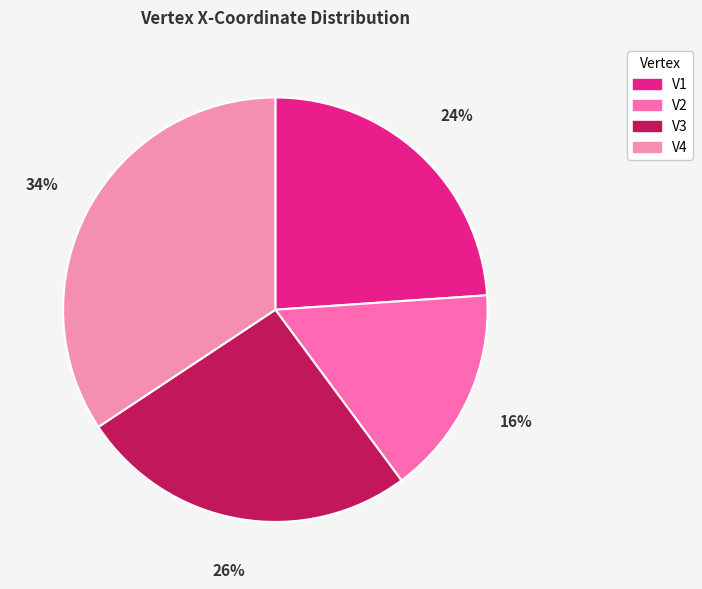

Count the number of slices in the pie.

4